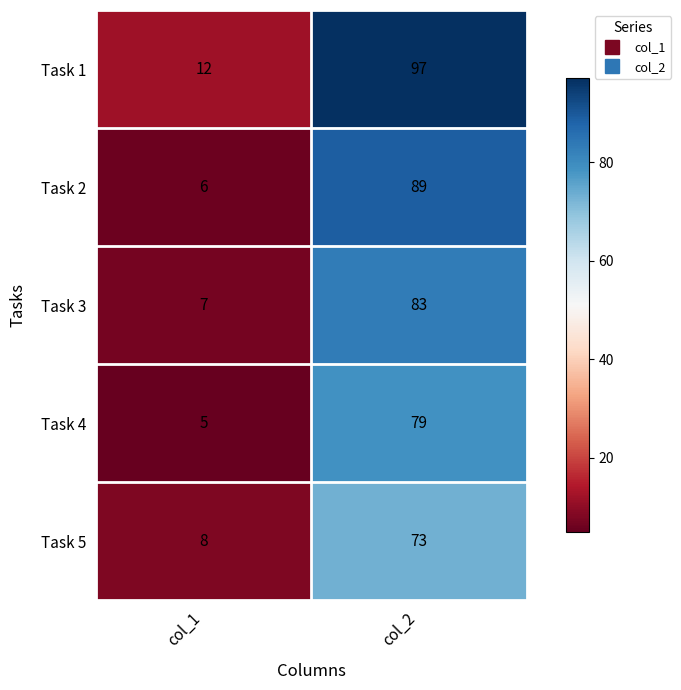

Count the number of data series in this chart.

5